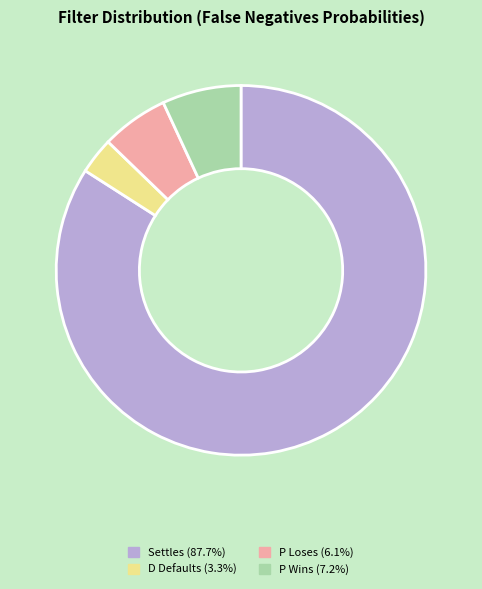

Is there a majority slice in this chart?

Yes